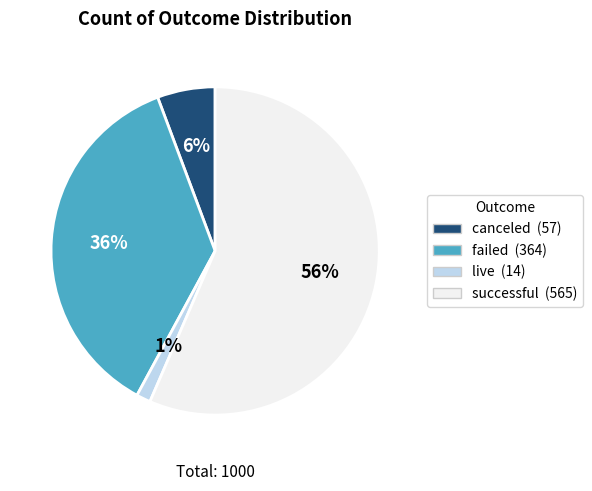

Is it true that successful is 68% of the pie?

False